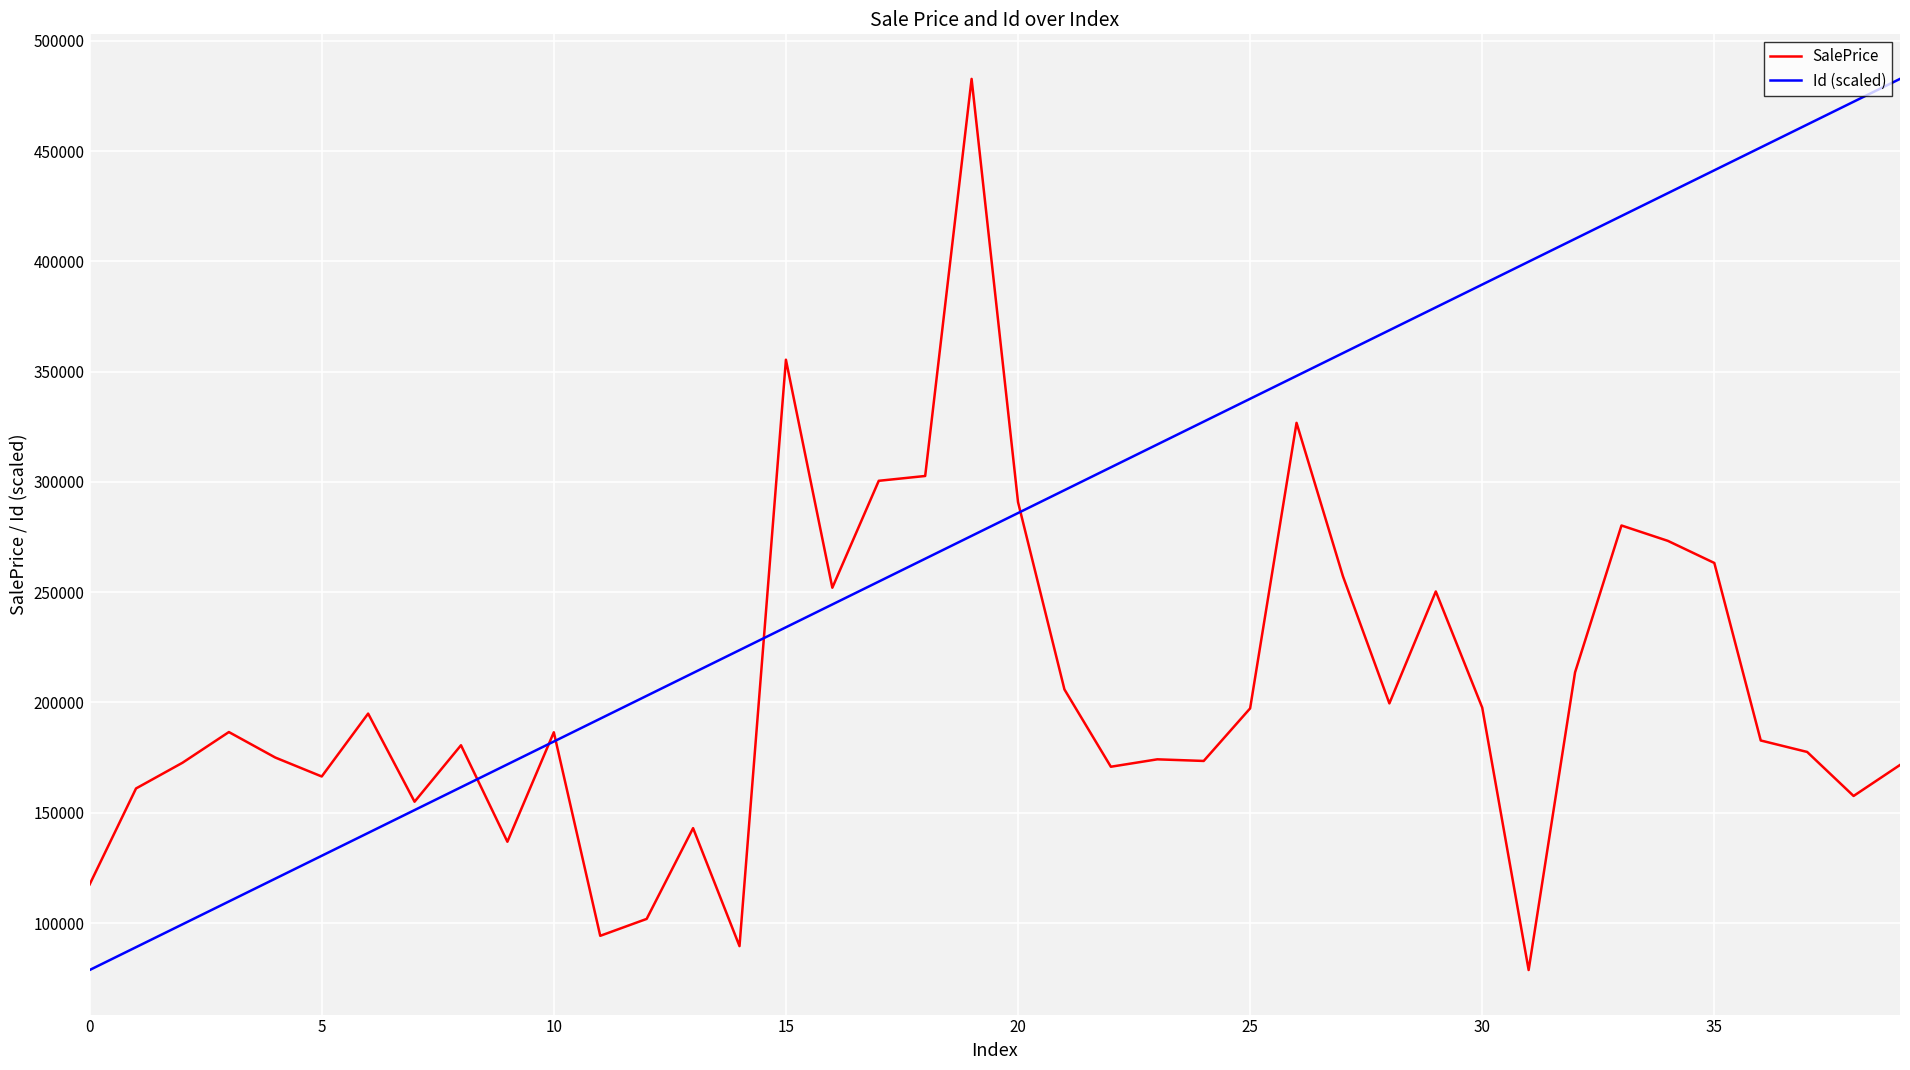

True or false: SalePrice has more than 2 interior local peaks.

True